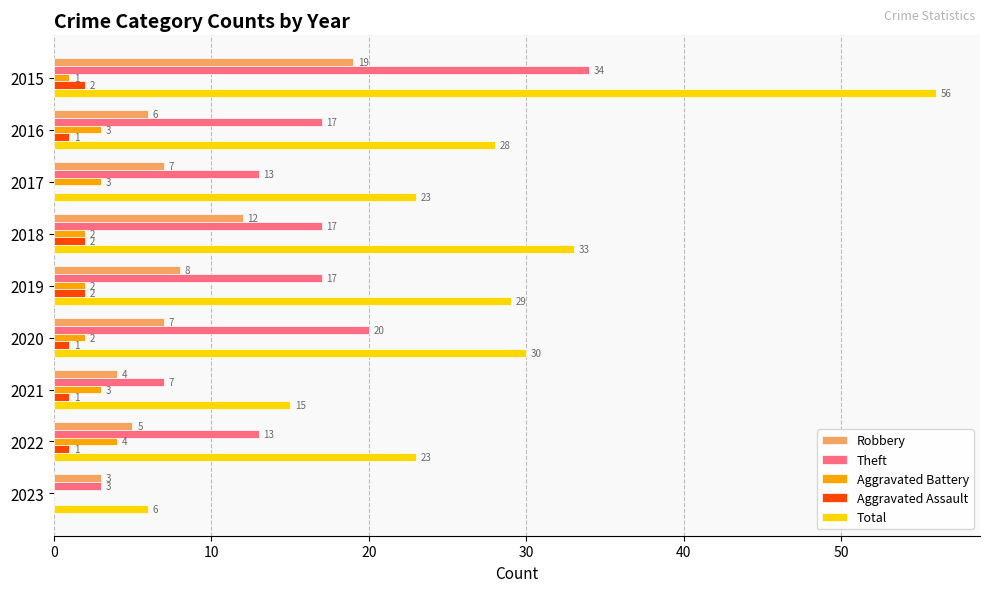

The Total series shows 33 at 2017. True or false?

False